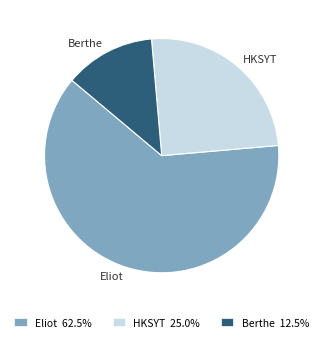

Does Berthe represent more than half of the total?

No